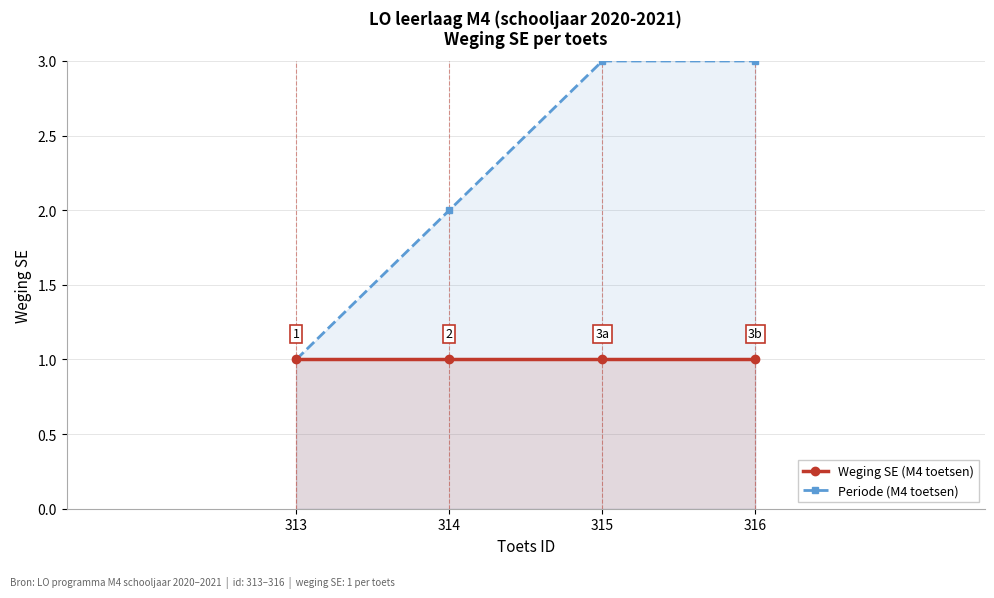

At which category is the sum across all series the highest?

315